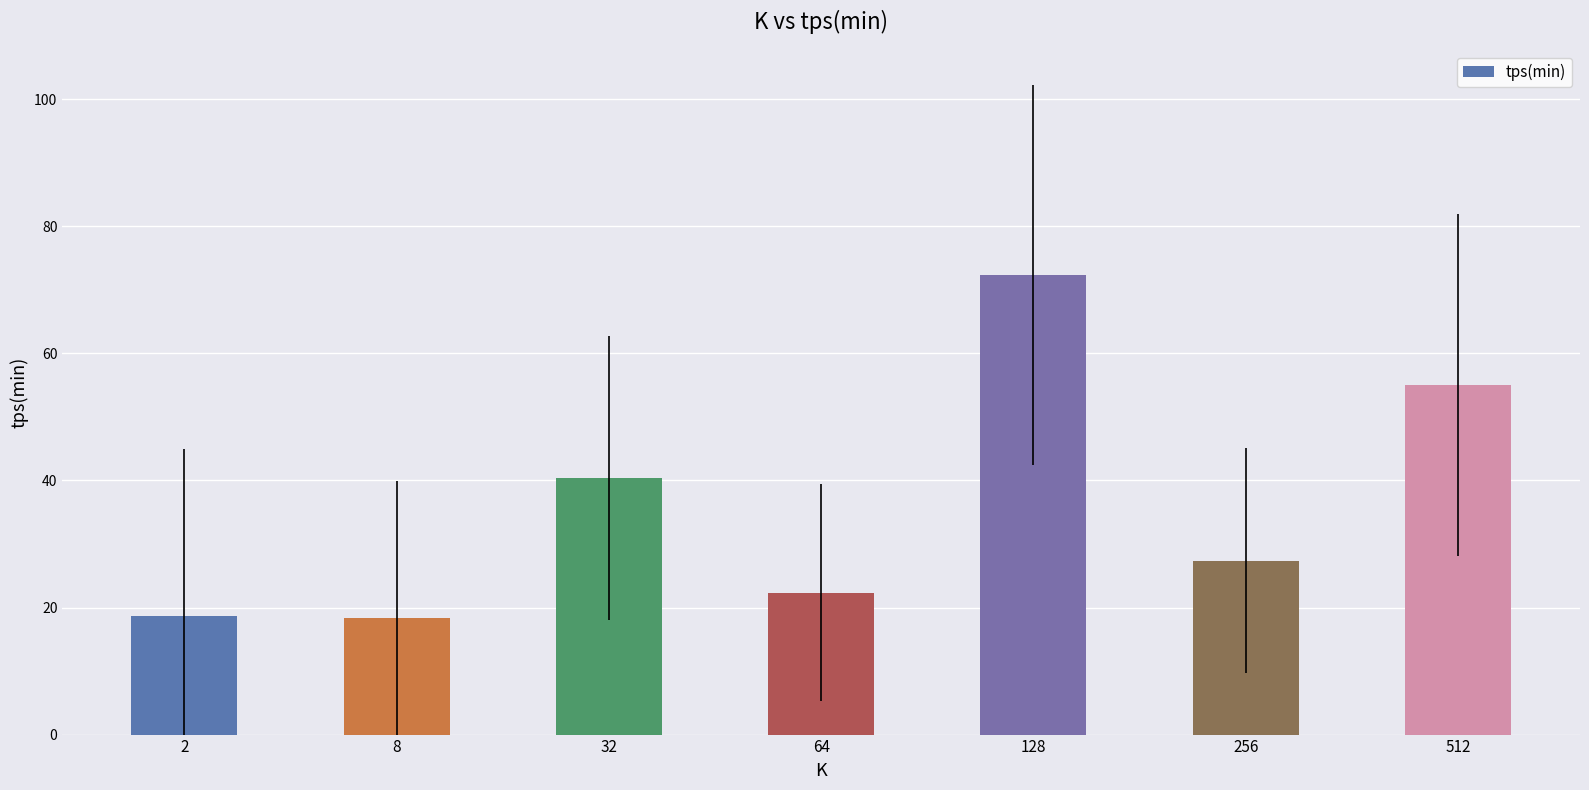

What is the ratio of the value at 2 to the value at 256?

0.7